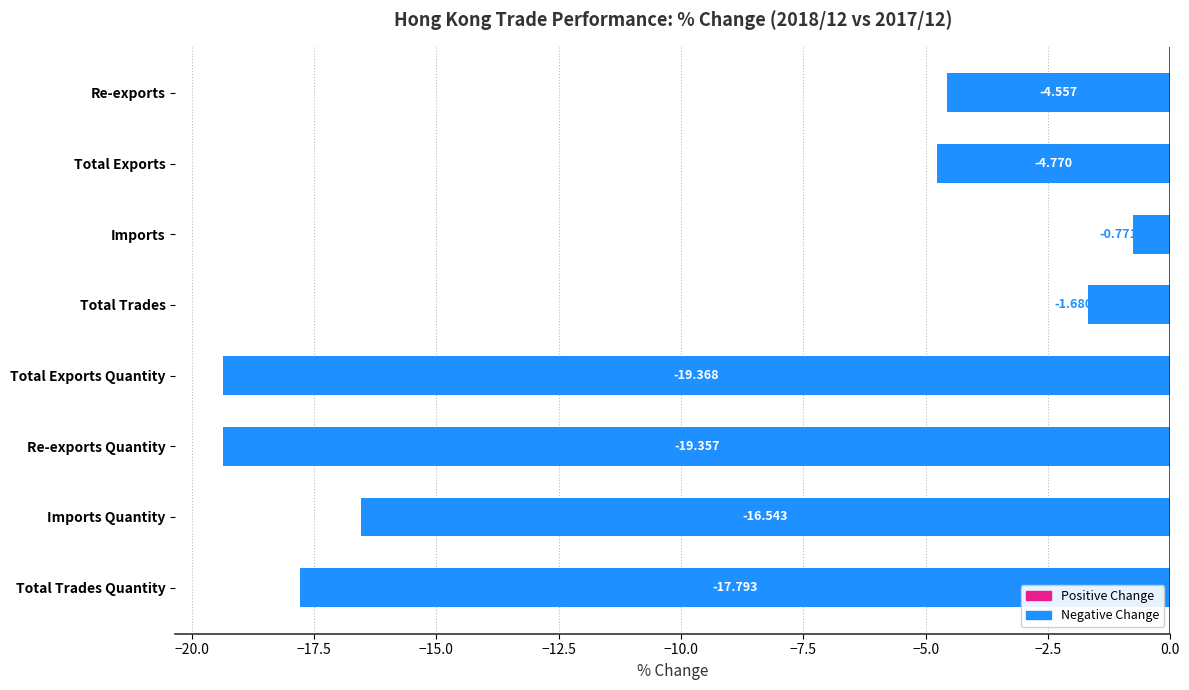

Which has a higher value, Total Trades Quantity or Re-exports?

Re-exports